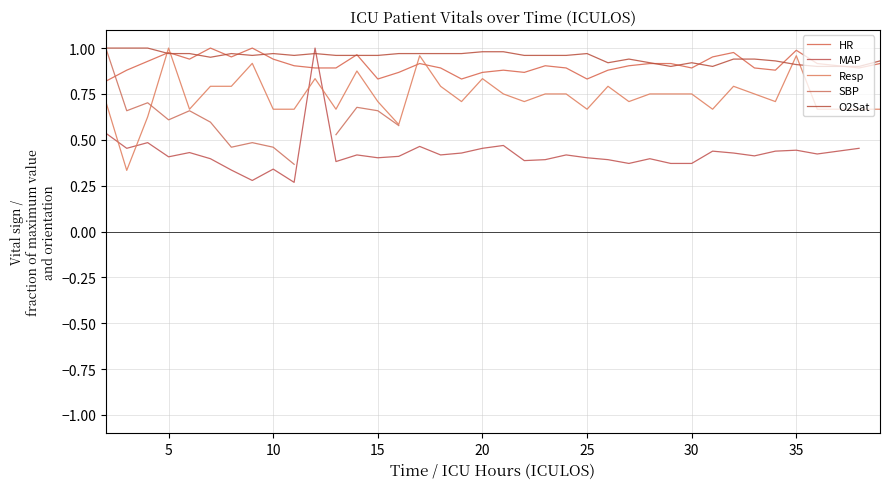

True or false: HR and O2Sat cross at least once.

True